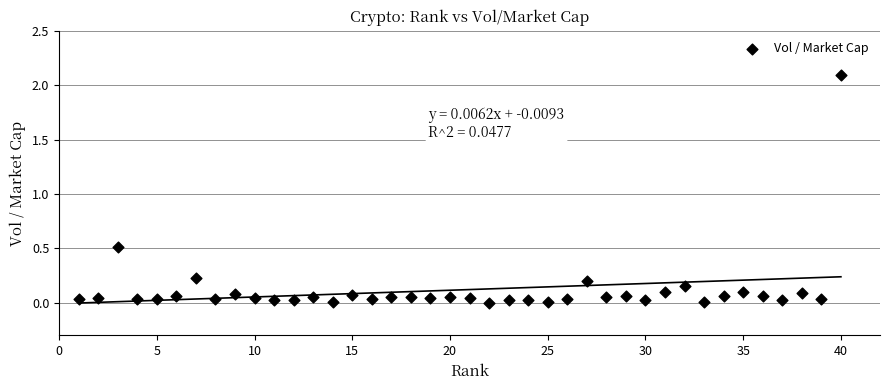

What Y value in the scatter plot is closest to 1?

0.5